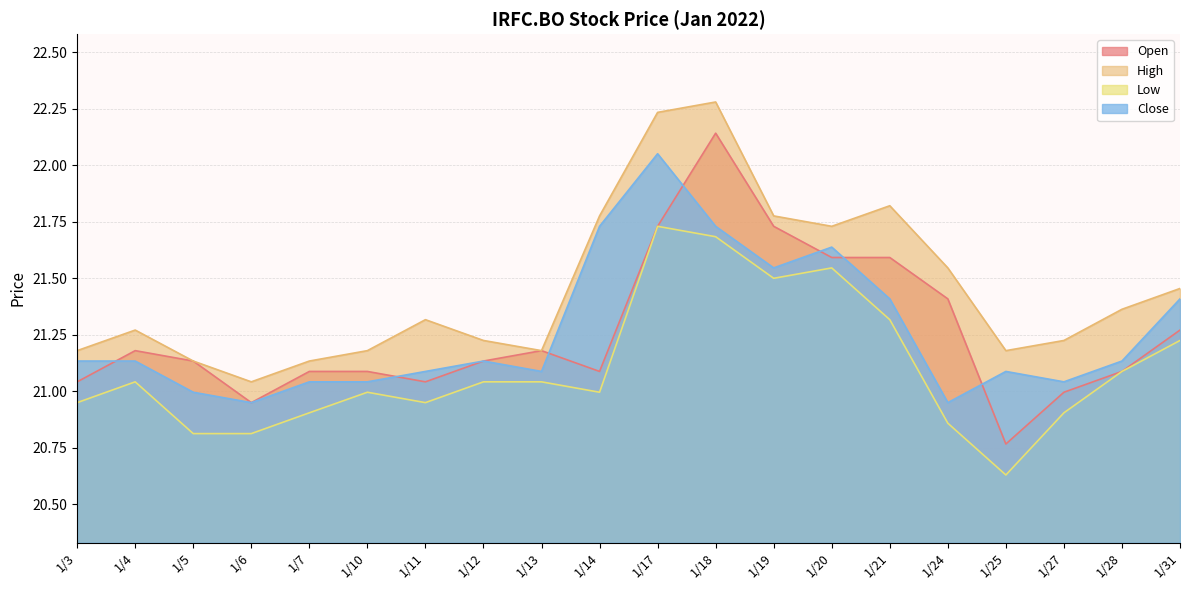

Reading left to right, transcribe all the data shown in this chart.

Open: 1/3=21.0	1/4=21.2	1/5=21.1	1/6=20.9	1/7=21.1	1/10=21.1	1/11=21.0	1/12=21.1	1/13=21.2	1/14=21.1	1/17=21.7	1/18=22.1	1/19=21.7	1/20=21.6	1/21=21.6	1/24=21.4	1/25=20.8	1/27=21.0	1/28=21.1	1/31=21.3
High: 1/3=21.2	1/4=21.3	1/5=21.1	1/6=21.0	1/7=21.1	1/10=21.2	1/11=21.3	1/12=21.2	1/13=21.2	1/14=21.8	1/17=22.2	1/18=22.3	1/19=21.8	1/20=21.7	1/21=21.8	1/24=21.5	1/25=21.2	1/27=21.2	1/28=21.4	1/31=21.5
Low: 1/3=20.9	1/4=21.0	1/5=20.8	1/6=20.8	1/7=20.9	1/10=21.0	1/11=20.9	1/12=21.0	1/13=21.0	1/14=21.0	1/17=21.7	1/18=21.7	1/19=21.5	1/20=21.5	1/21=21.3	1/24=20.9	1/25=20.6	1/27=20.9	1/28=21.1	1/31=21.2
Close: 1/3=21.1	1/4=21.1	1/5=21.0	1/6=20.9	1/7=21.0	1/10=21.0	1/11=21.1	1/12=21.1	1/13=21.1	1/14=21.7	1/17=22.1	1/18=21.7	1/19=21.5	1/20=21.6	1/21=21.4	1/24=20.9	1/25=21.1	1/27=21.0	1/28=21.1	1/31=21.4